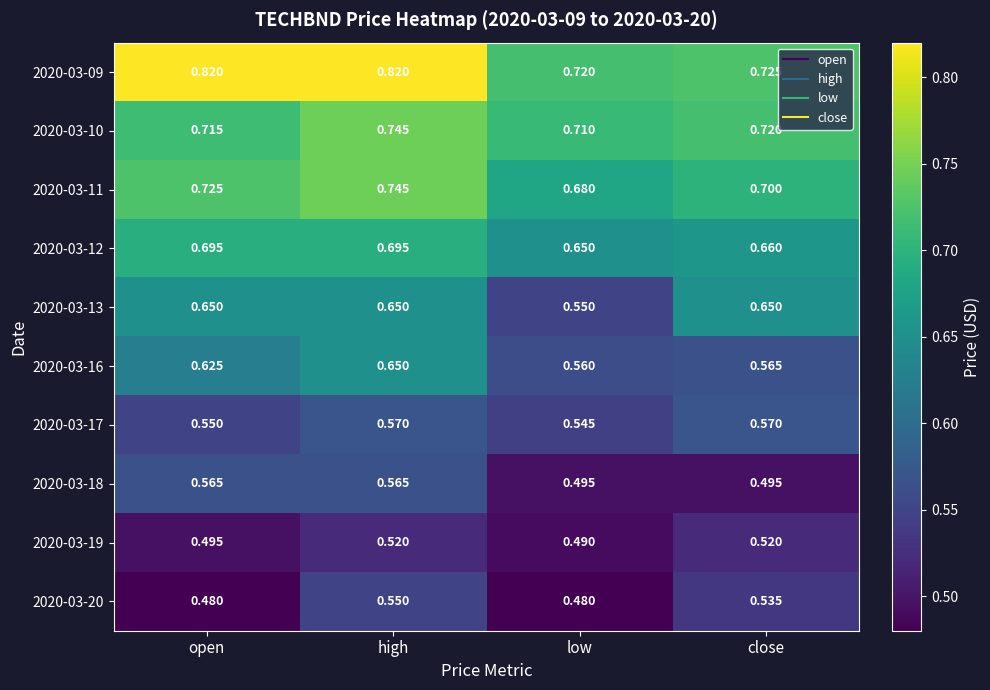

At which label does 2020-03-11 reach its minimum?

low